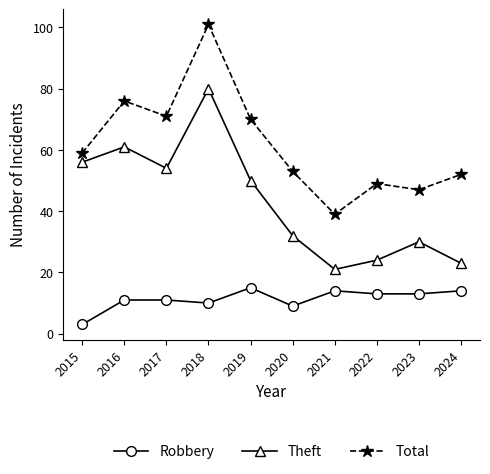

How many distinct data groups are displayed?

3